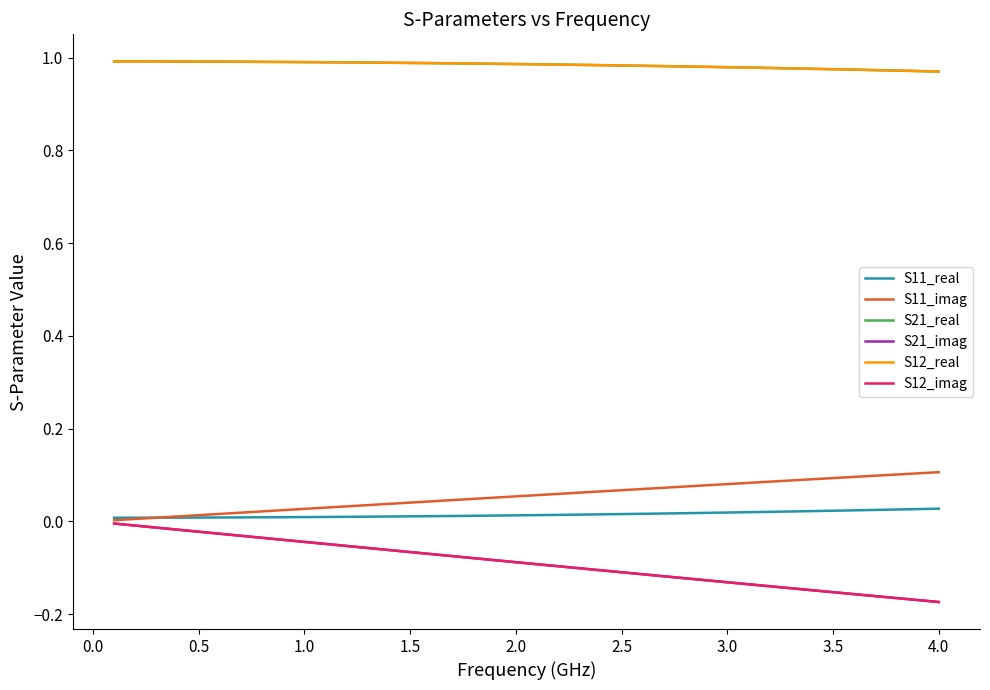

Which category has the highest value in the S11_imag series?

4.0